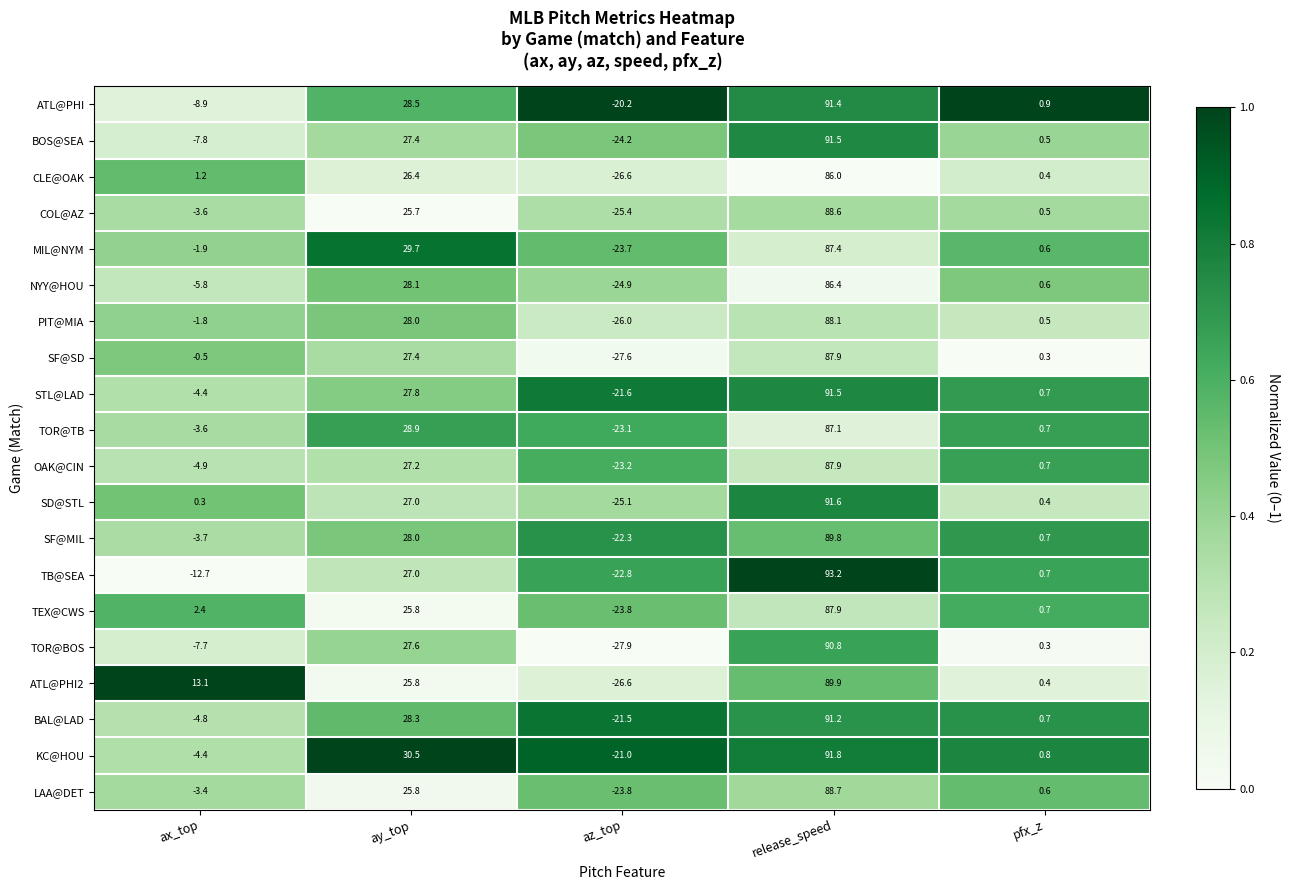

List the labels in order of BAL@LAD value, smallest first.

az_top, ax_top, pfx_z, ay_top, release_speed